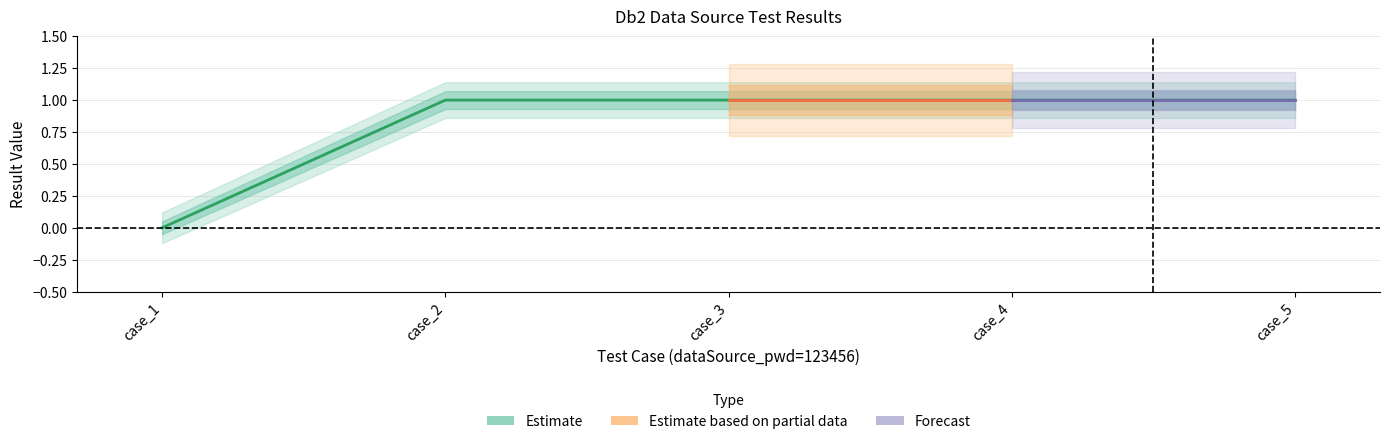

Approximately how many times larger is the value at case_5 compared to case_3?

1.0